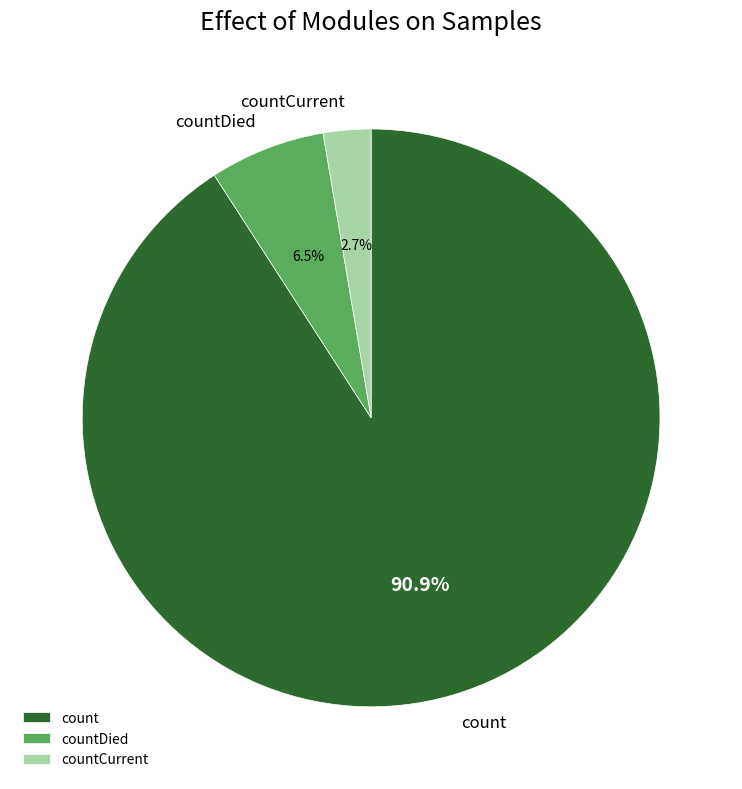

To the nearest percent, what is the average slice percentage?

33%